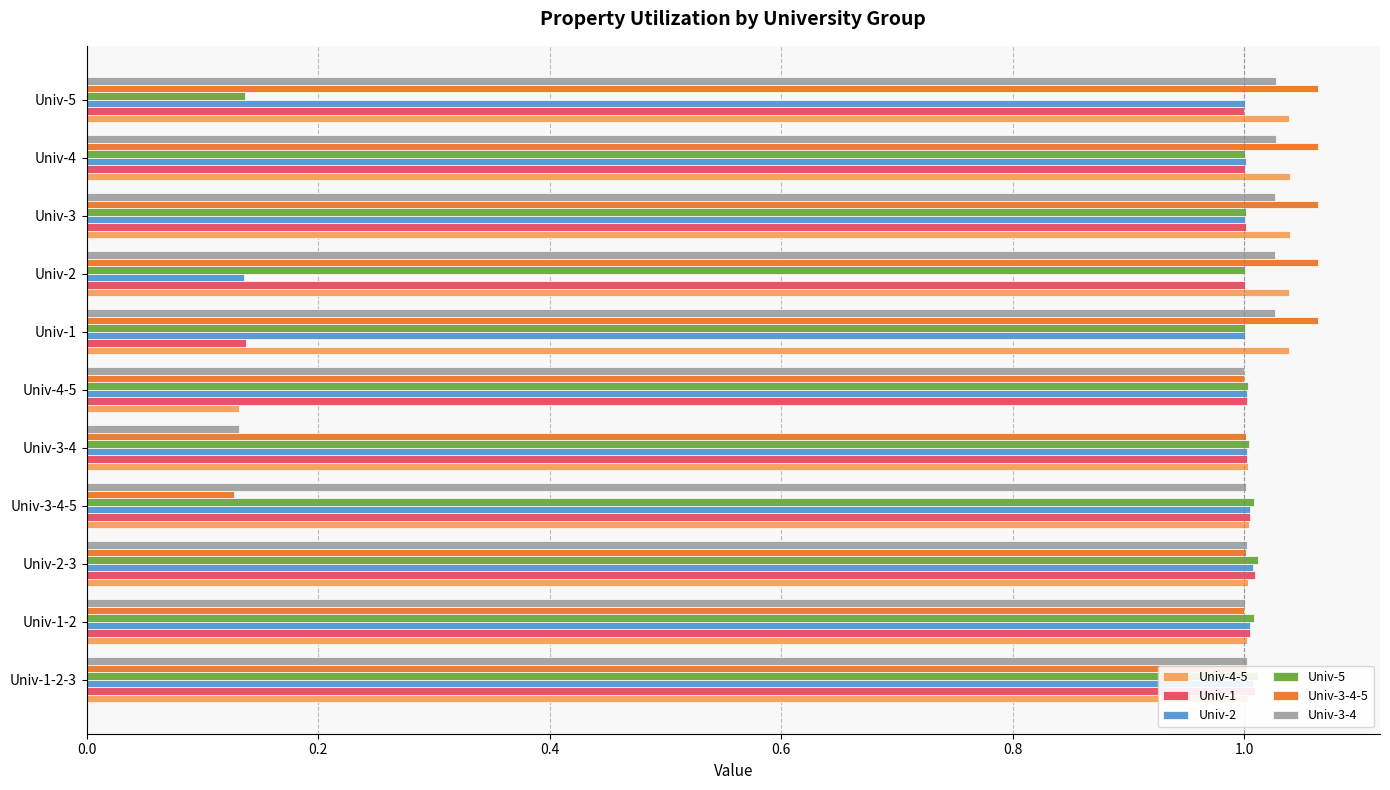

True or false: Univ-3-4-5 has a value of 1.8 at Univ-4.

False